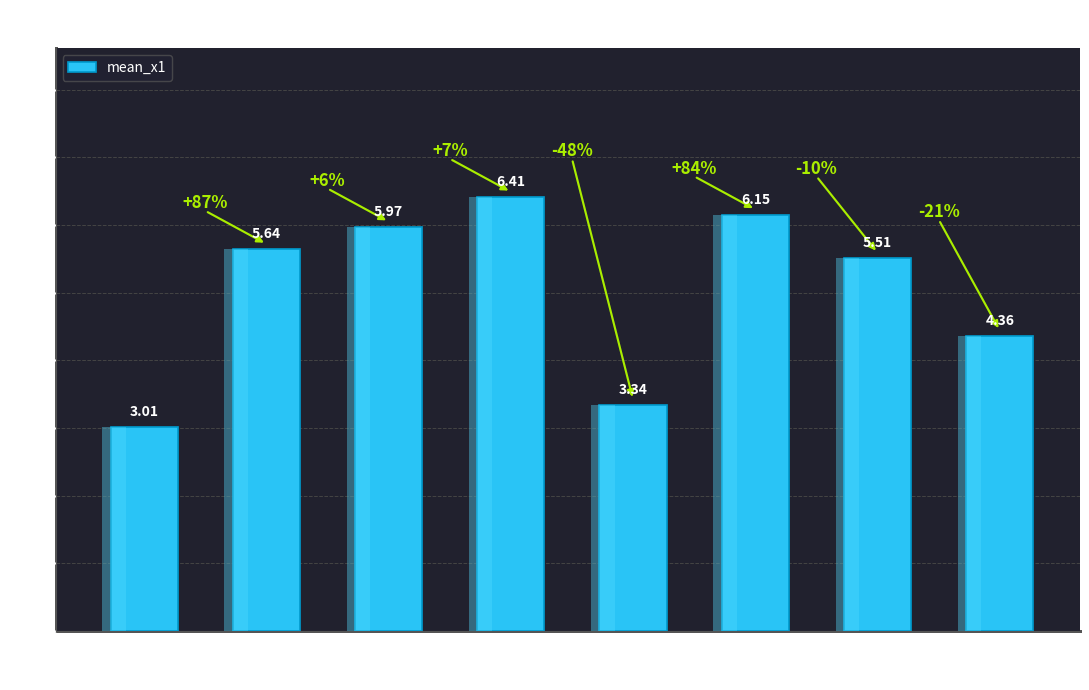

Approximately how many times larger is the value at FC=0 compared to FC=3?

0.5